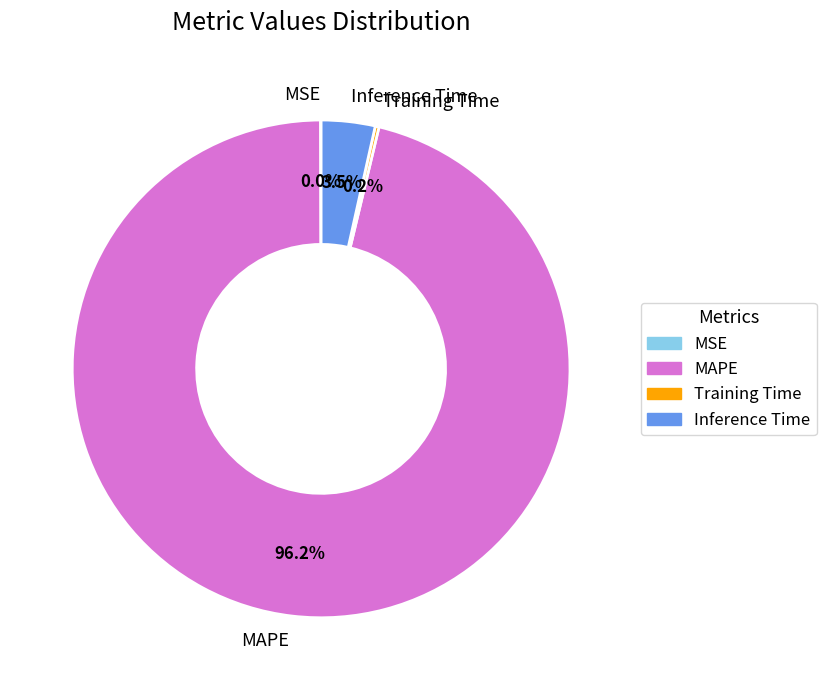

What portion of the pie excludes Inference Time?

96.5%